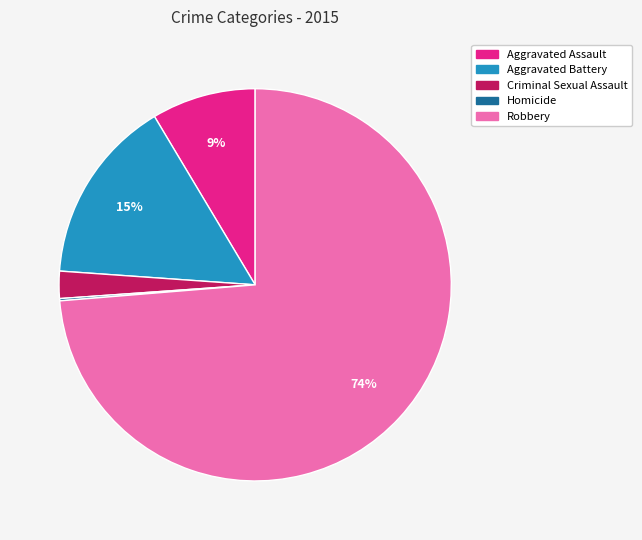

True or false: Aggravated Battery accounts for 24% of the total.

False